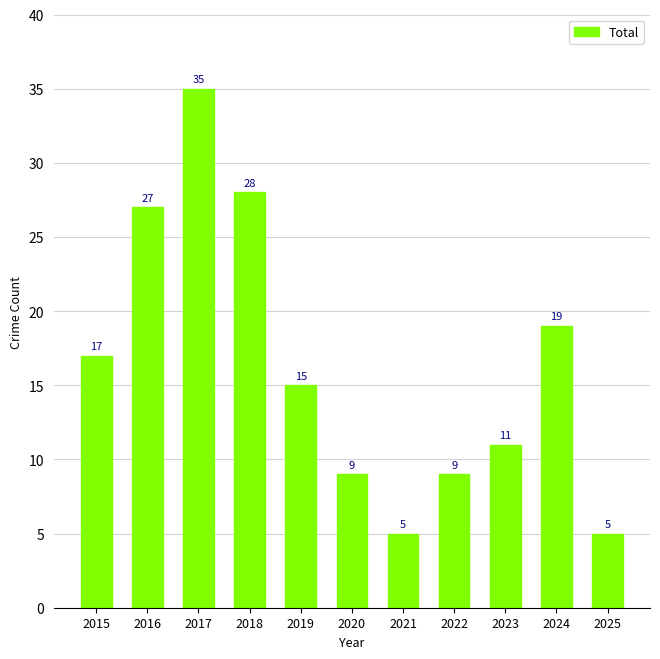

What is the difference between the maximum and minimum values?

30